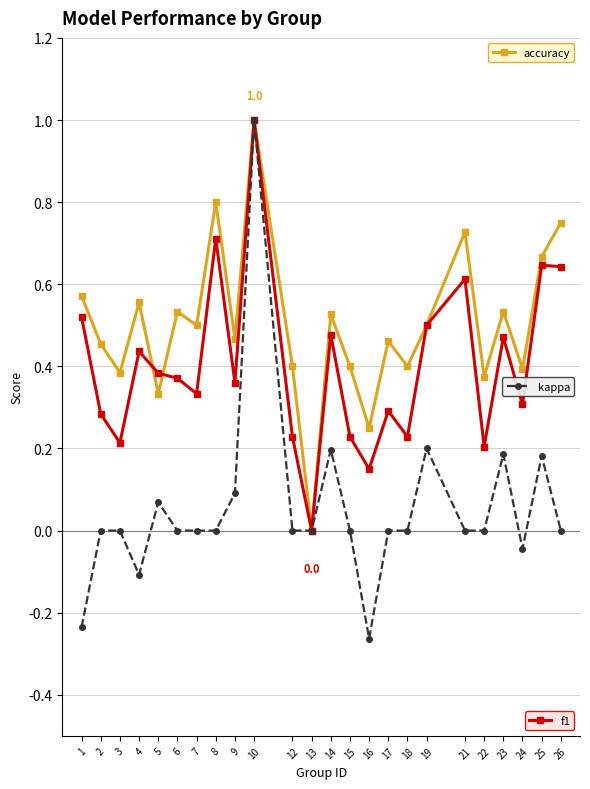

Which label corresponds to the largest value in the chart?

10